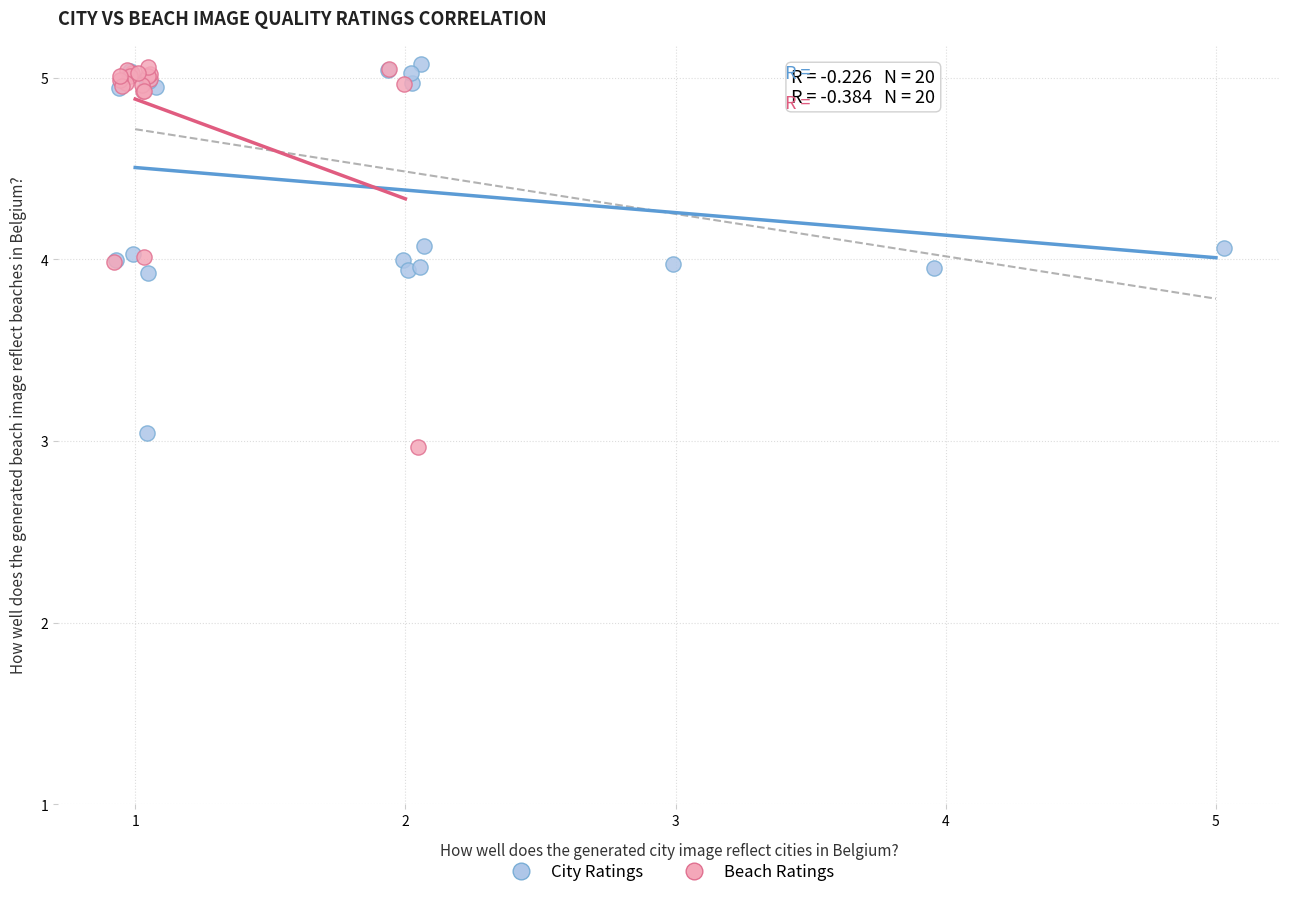

What are all the series names shown in the legend?

City Ratings, Beach Ratings